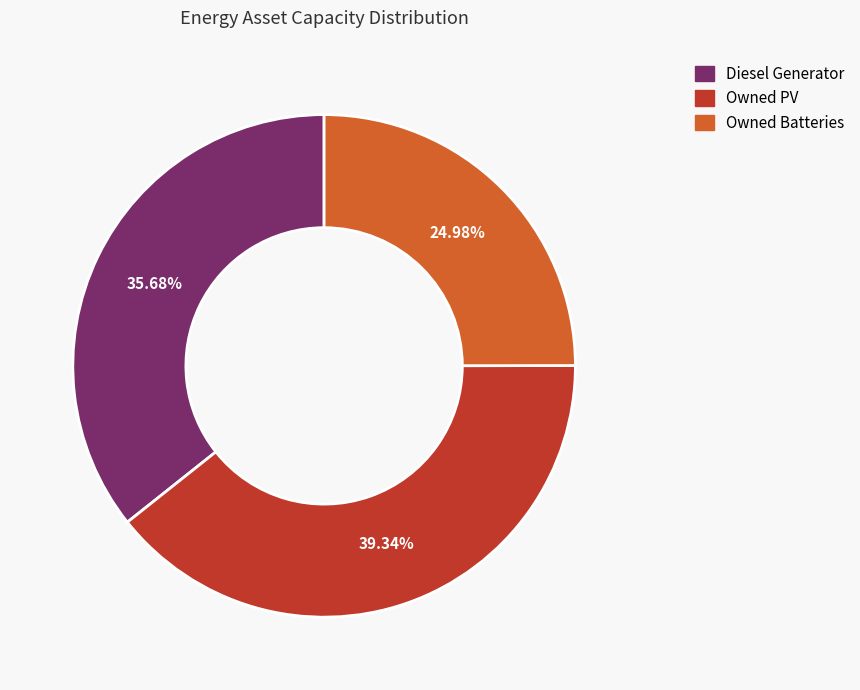

Which slice is the largest?

Owned PV